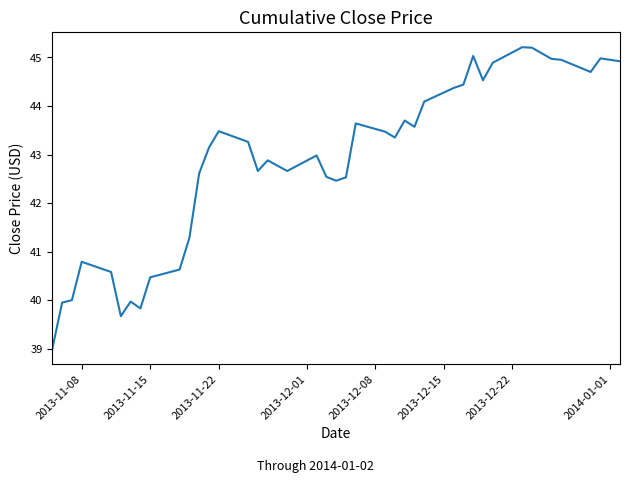

True or false: there are more than 1 points higher than both neighbors.

True